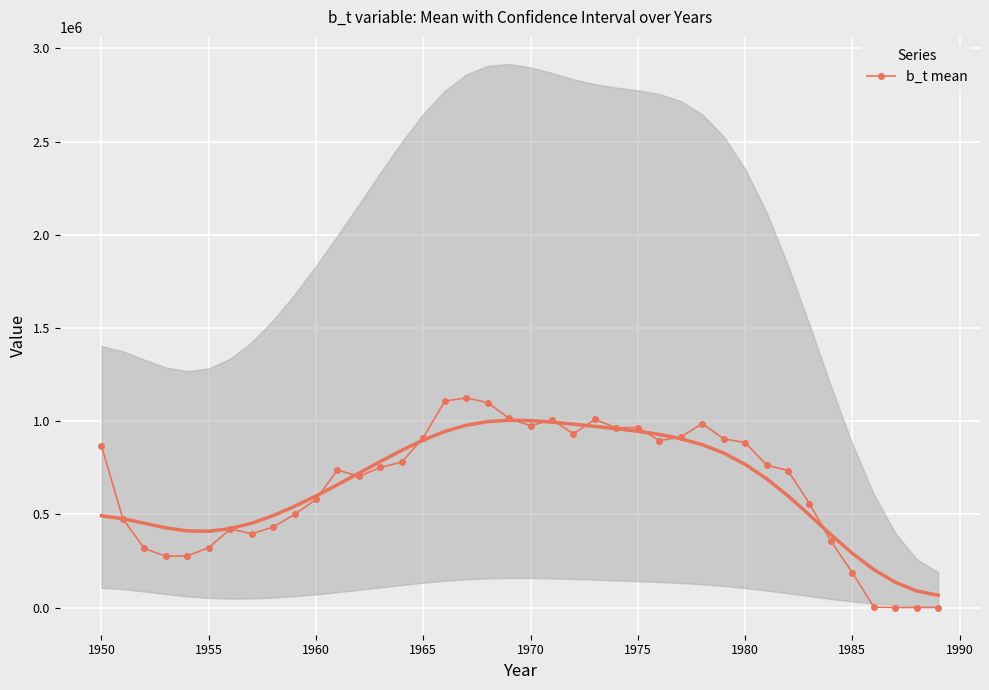

Reading left to right, list all the values displayed in this chart.

867108.9	475348.1	317066.2	275197.5	277344.5	321504.9	421771.2	395925.1	432254.3	499973.5	580234.4	738139.9	704730.0	751737.2	780985.9	912126.6	1107361.0	1125764.5	1099933.2	1015651.8	975383.3	1008332.7	932678.0	1010069.4	963989.1	966310.9	896156.2	915164.5	987224.4	905697.3	885159.0	765261.5	734984.1	558258.5	356544.1	187590.5	2677.1	402.8	298.7	210.9